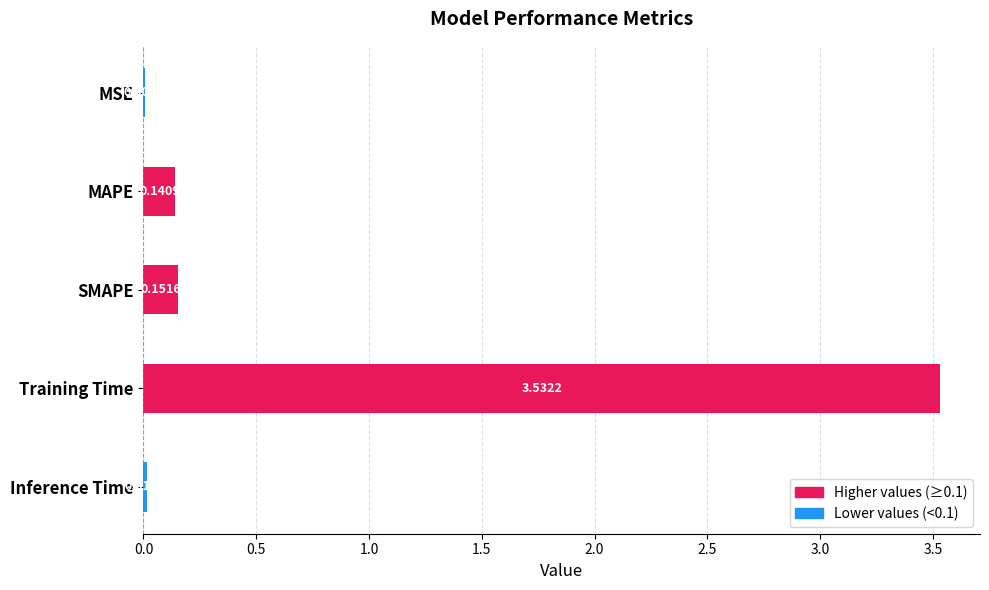

What is the change in value from Training Time to MAPE?

-3.4